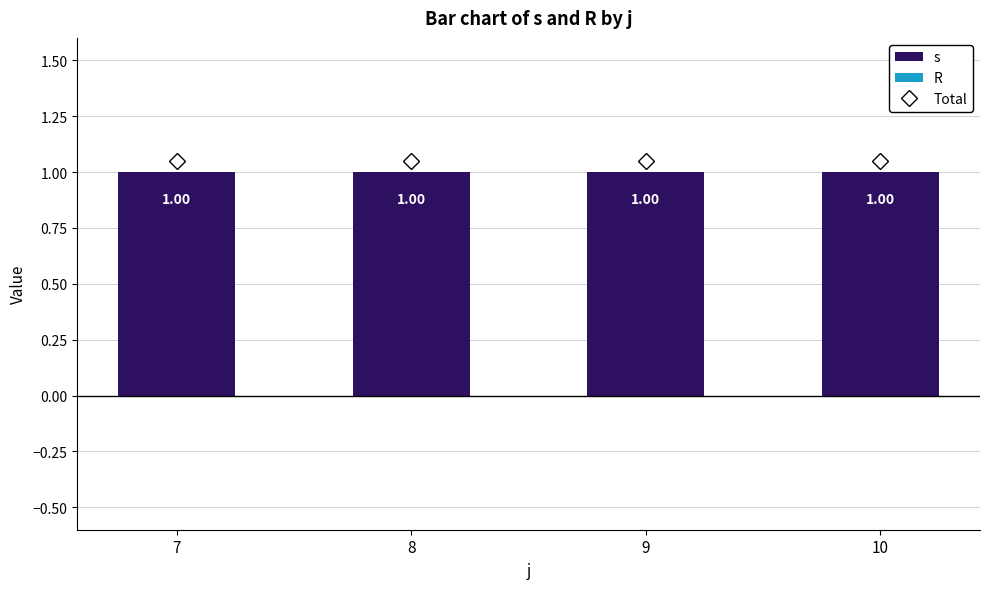

Which has a higher value, 10 or 9?

10